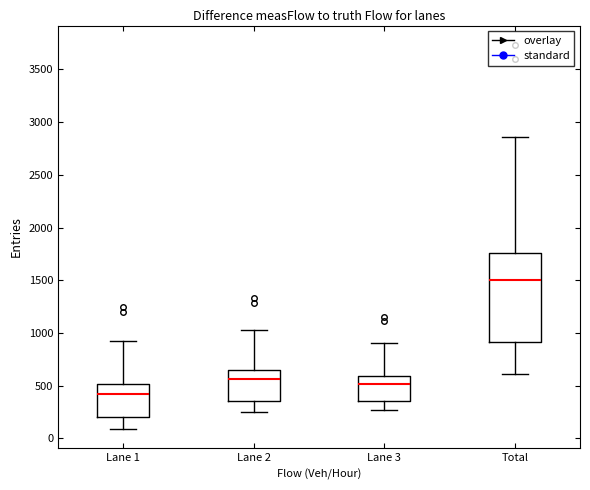

Reading left to right, transcribe this box plot: for each box, give where its median line is, the range the box spans, and where its two whiskers end, as read against the y-axis. The values are not printed on the chart, so give them approximately, as read against the axis.

Lane 1: median 400, box 200 to 500, whiskers 100 to 950
Lane 2: median 550, box 350 to 650, whiskers 250 to 1050
Lane 3: median 500, box 350 to 600, whiskers 250 to 900
Total: median 1500, box 900 to 1750, whiskers 600 to 2850